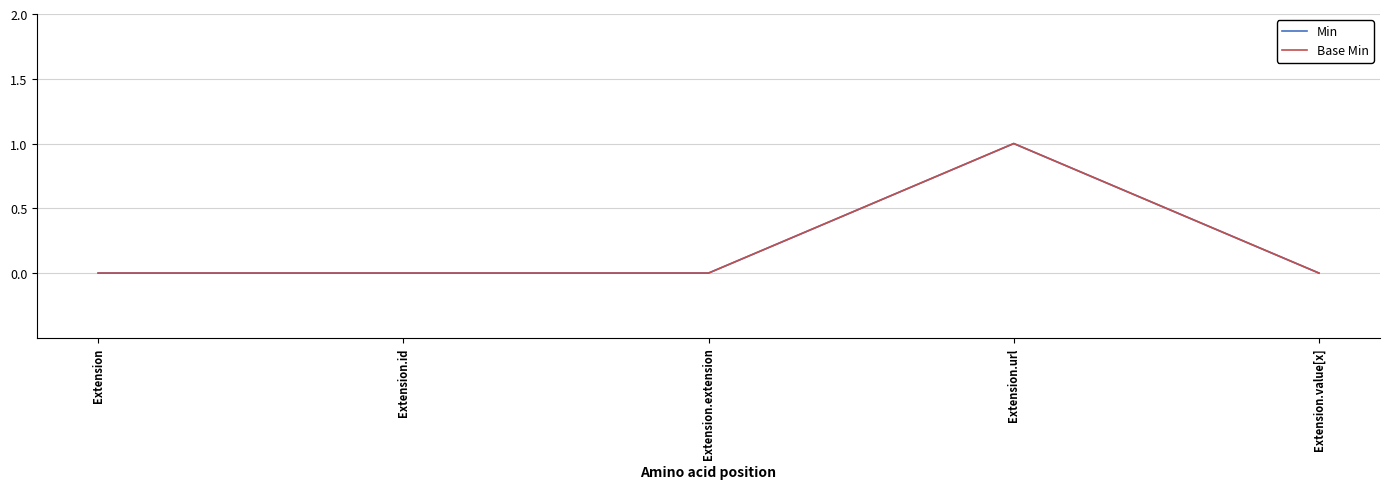

How many interior local peaks does the Min series have?

1